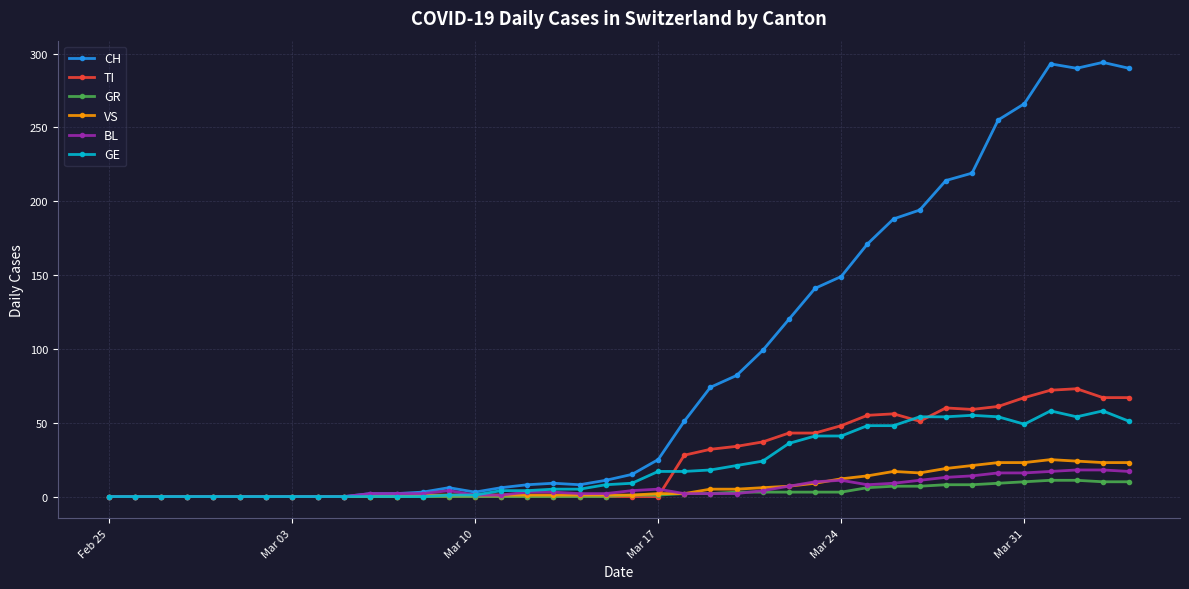

How many series are shown in this chart?

6